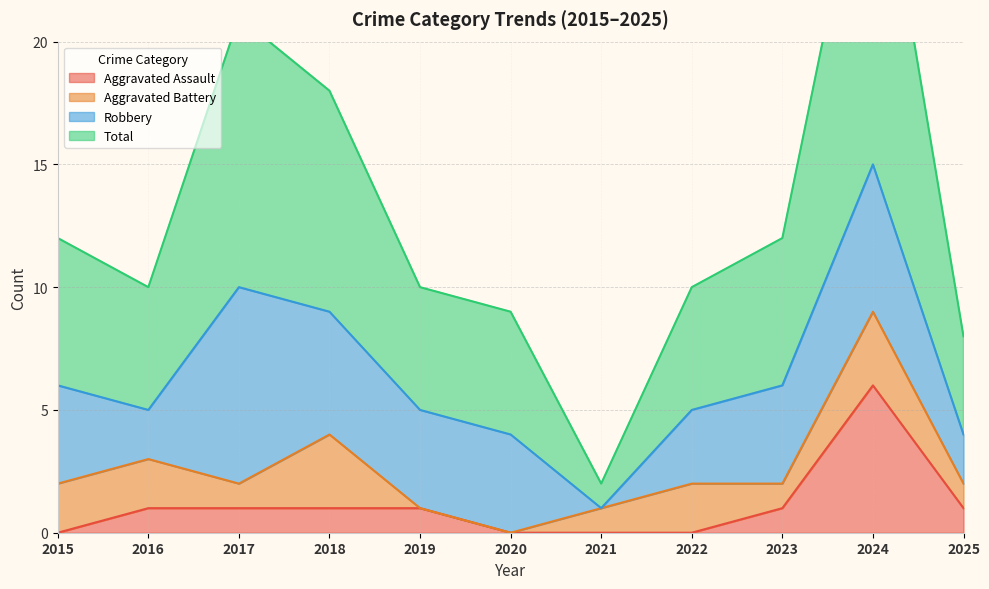

How many values in the Aggravated Assault series exceed 1?

1